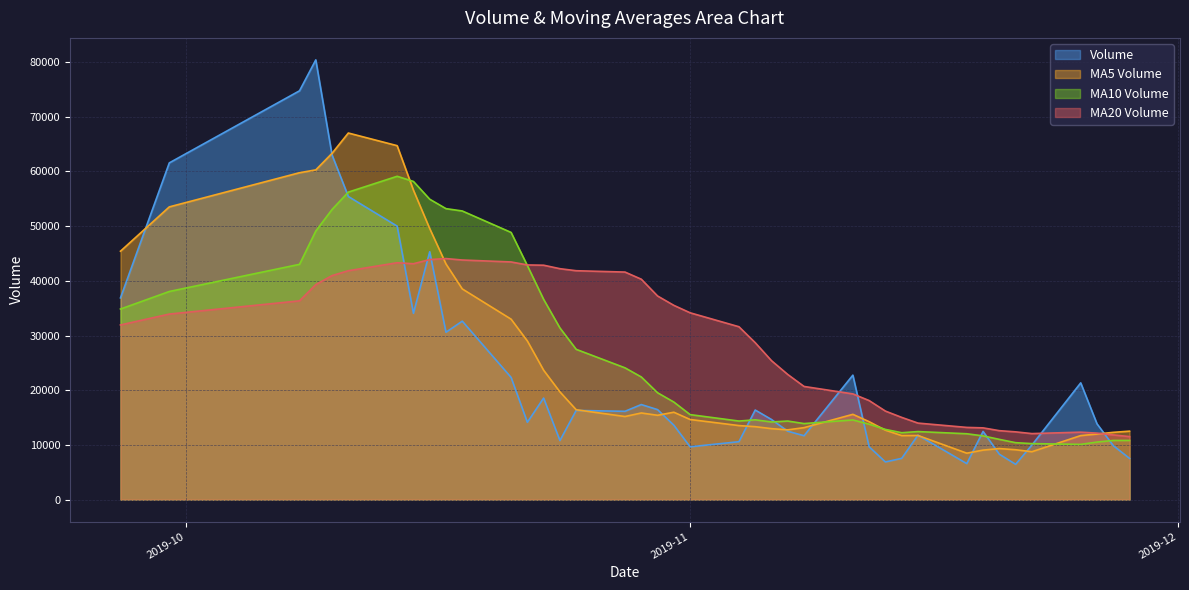

Which series has the largest range (max minus min)?

Volume